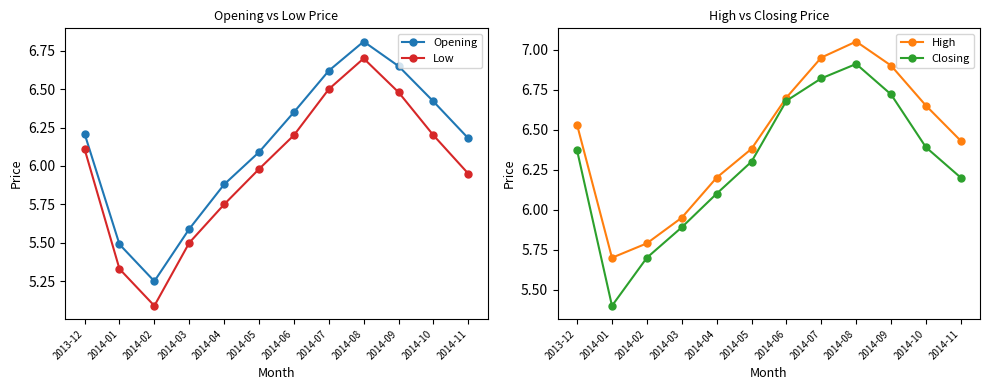

What is the label of the 2nd point from the right?

2014-10